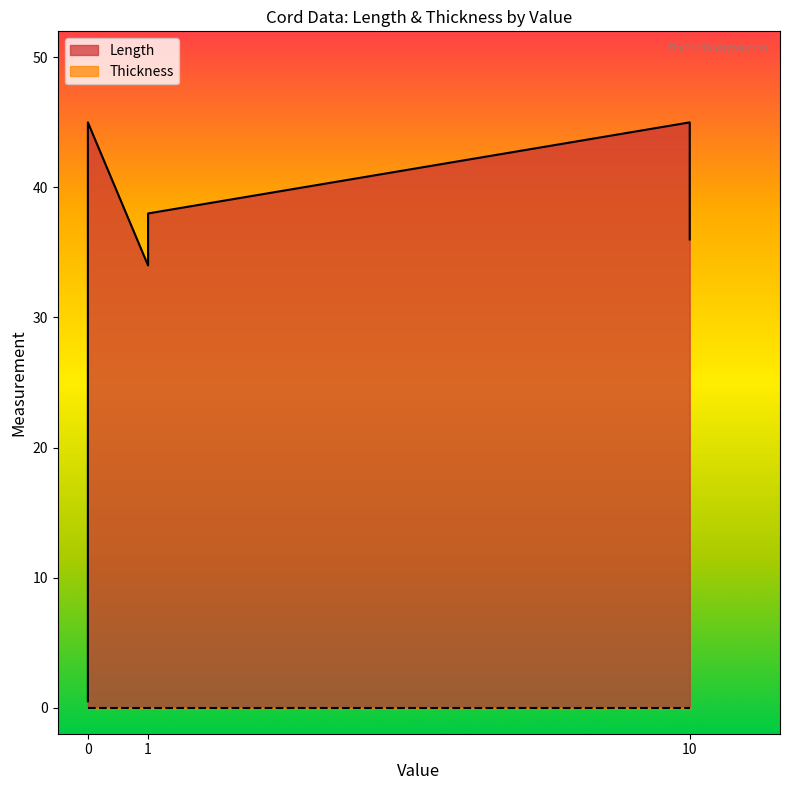

How many interior local peaks does the Length series have?

1